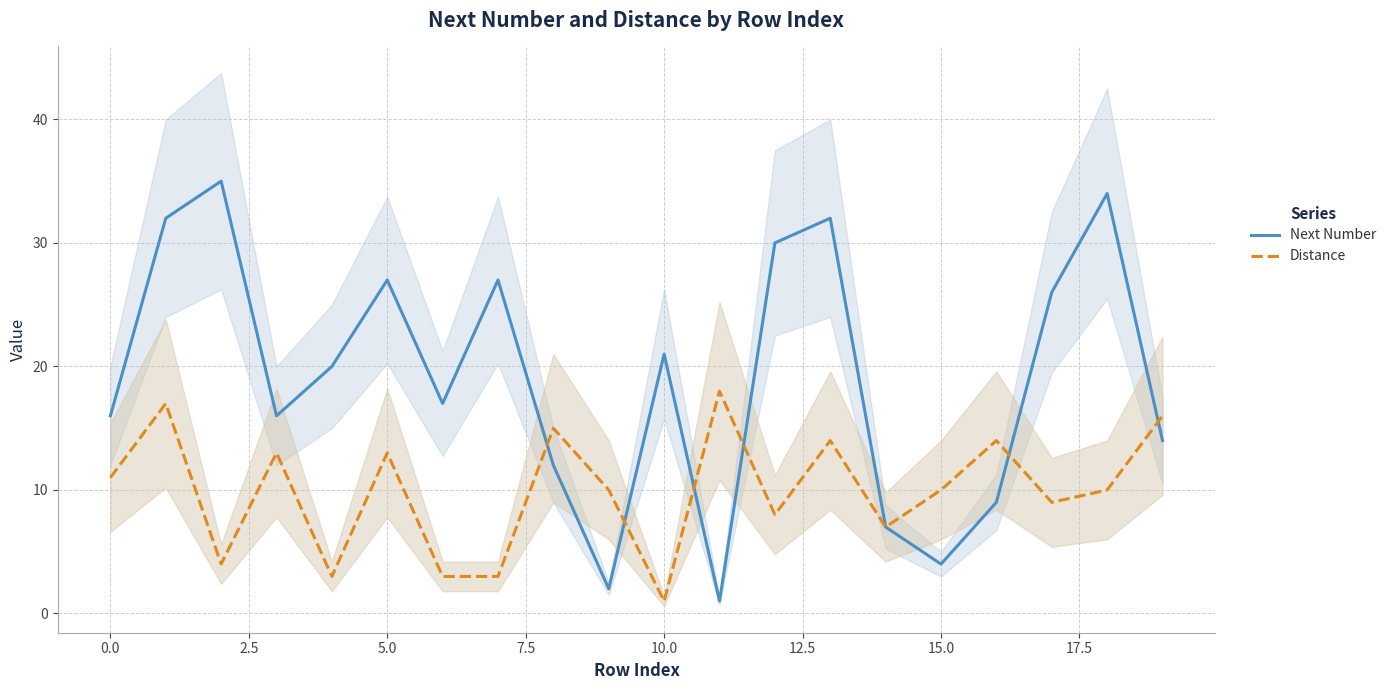

Which series has the largest range (max minus min)?

Next Number